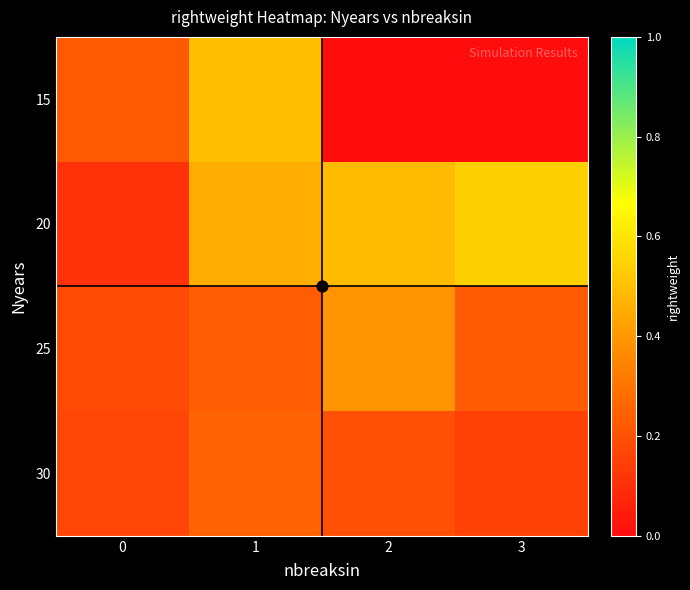

Reading left to right, what are all the values shown in this chart?

row_0: 0.2	0.5	0.0	0.0
row_1: 0.1	0.5	0.5	0.5
row_2: 0.2	0.2	0.4	0.2
row_3: 0.2	0.3	0.2	0.2